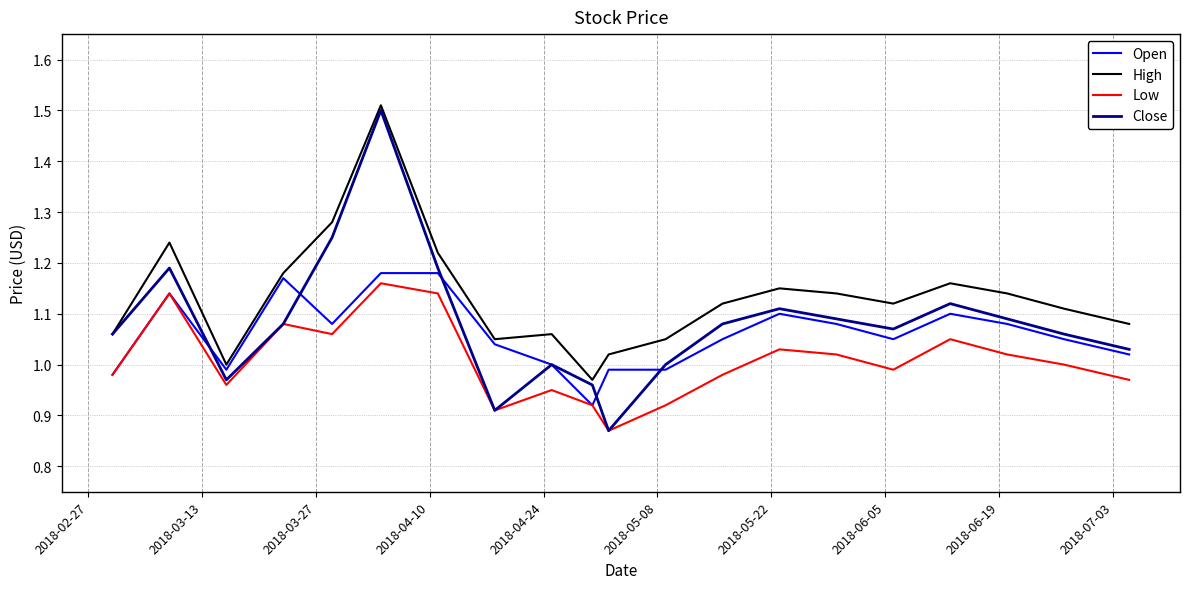

Rank the series by their average value, from lowest to highest.

Low, Open, Close, High